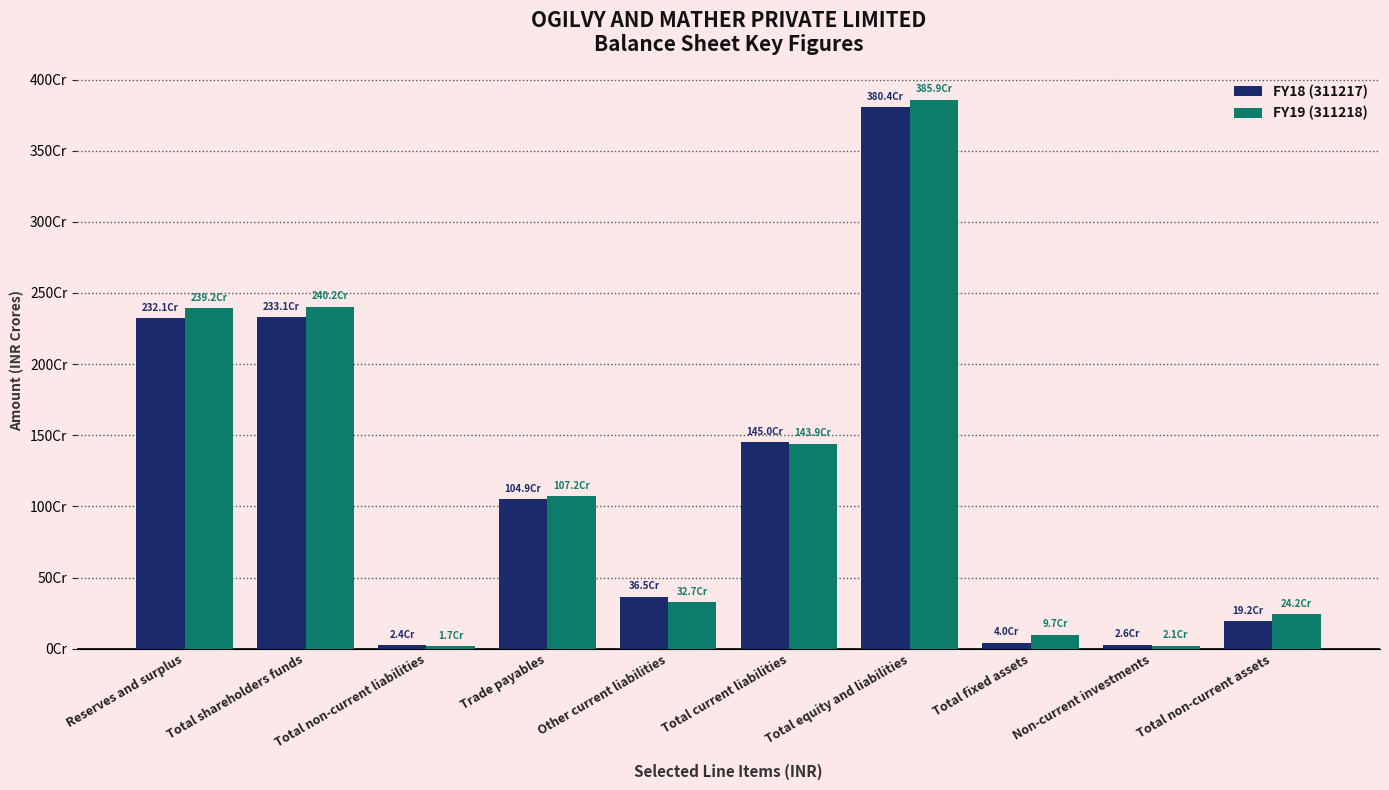

At how many categories does at least one series exceed 169203102?

7